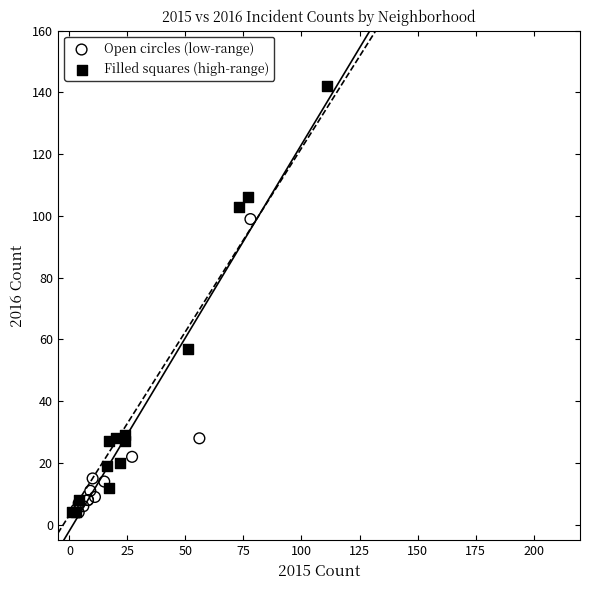

Which series reaches the maximum Y coordinate?

Filled squares (high-range)